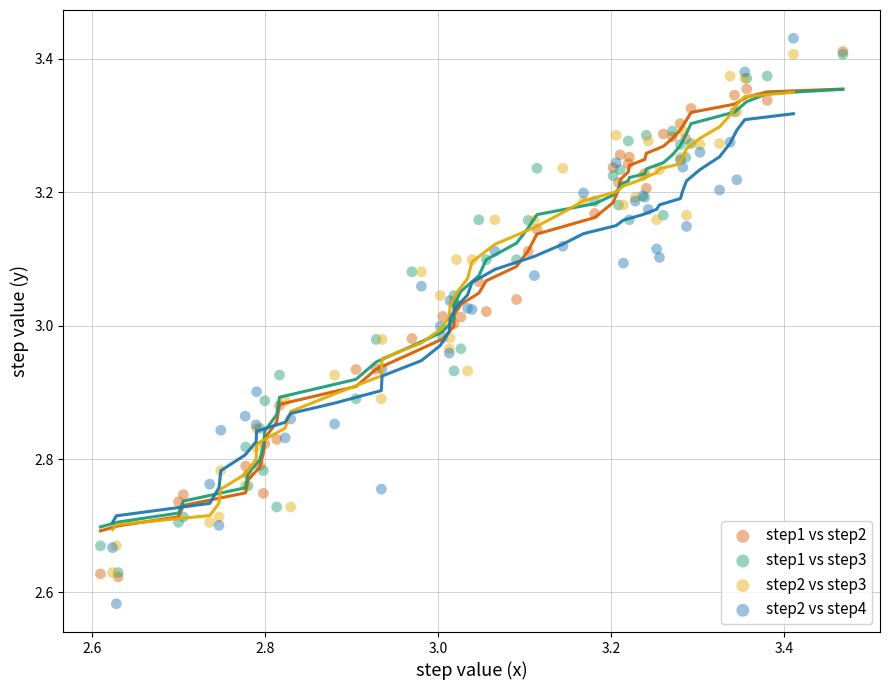

Which series has the widest spread of Y values?

step2 vs step4